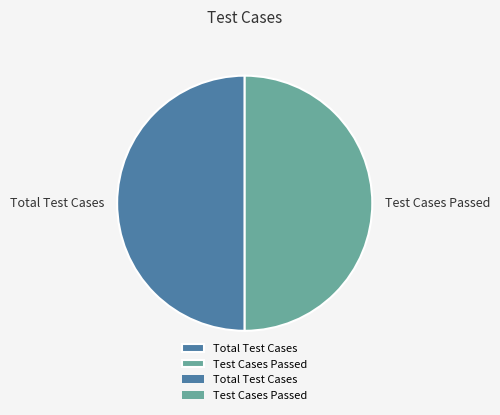

True or false: Test Cases Passed accounts for 50% of the total.

True